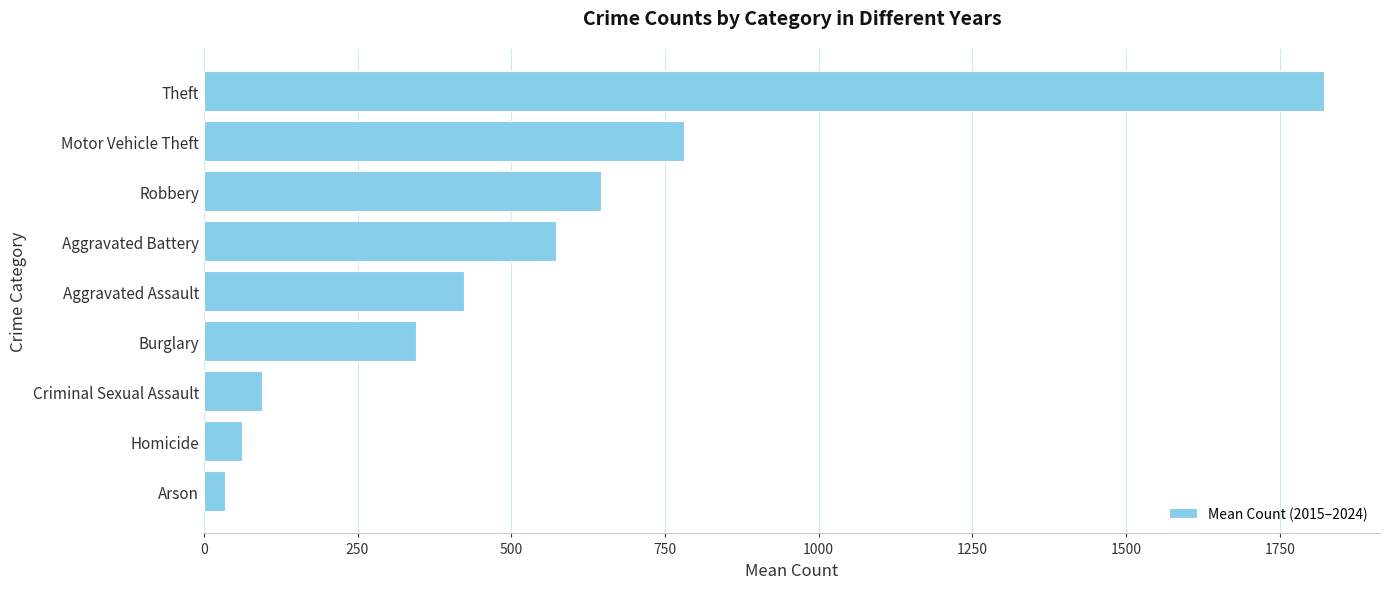

List the labels in order of value, largest first.

Theft, Motor Vehicle Theft, Robbery, Aggravated Battery, Aggravated Assault, Burglary, Criminal Sexual Assault, Homicide, Arson